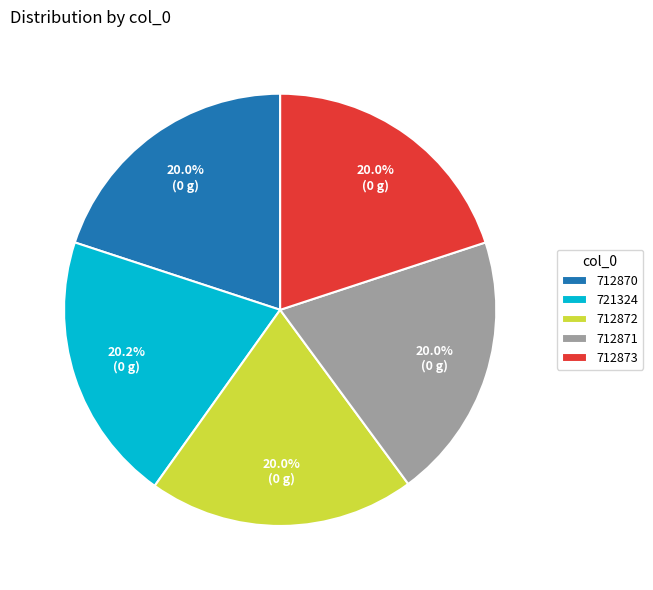

Is it true that 712873 is 29% of the pie?

False